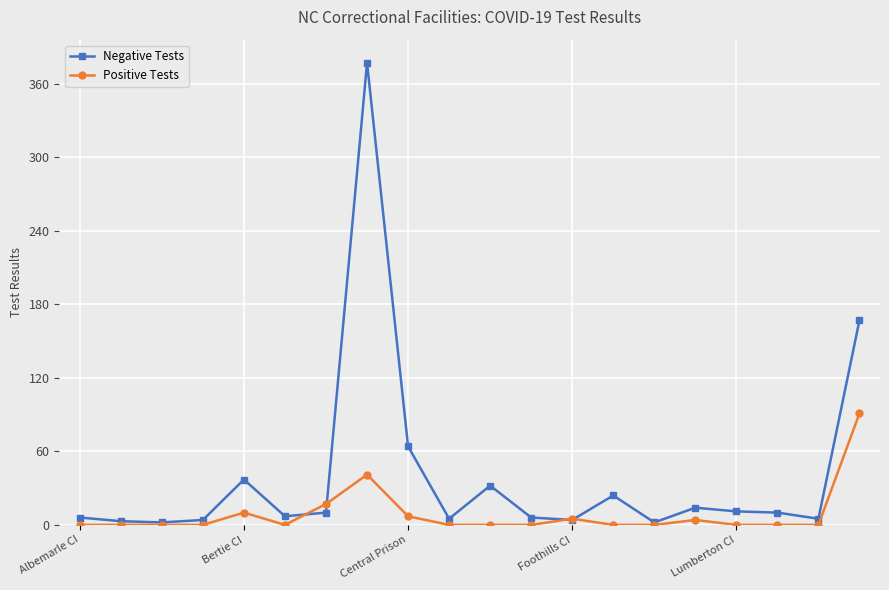

What is the sum of all Positive Tests values?

175